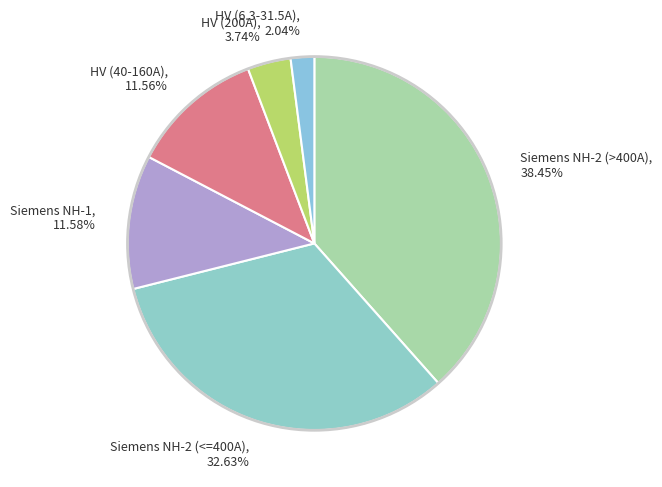

Is the sum of HV (200A) and HV (40-160A) greater than half?

No